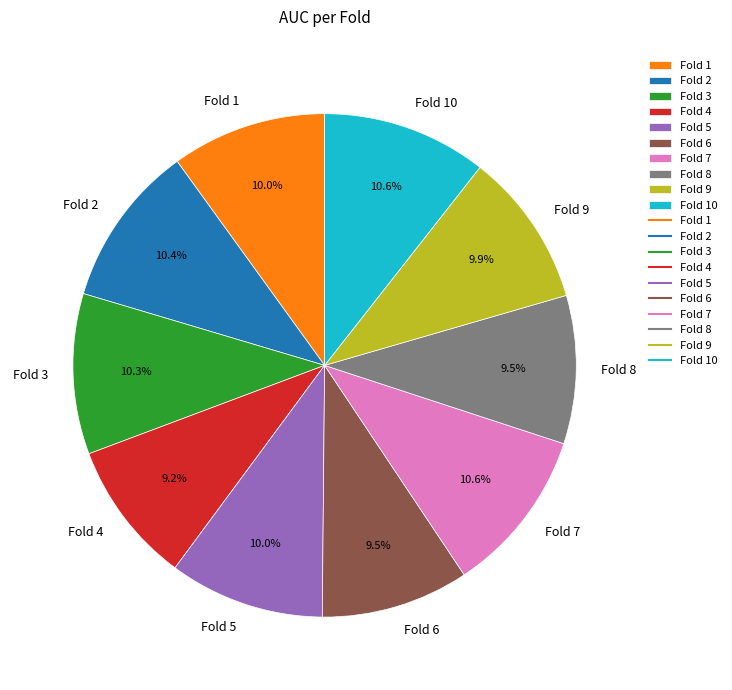

What portion of the pie excludes Fold 10?

89.4%